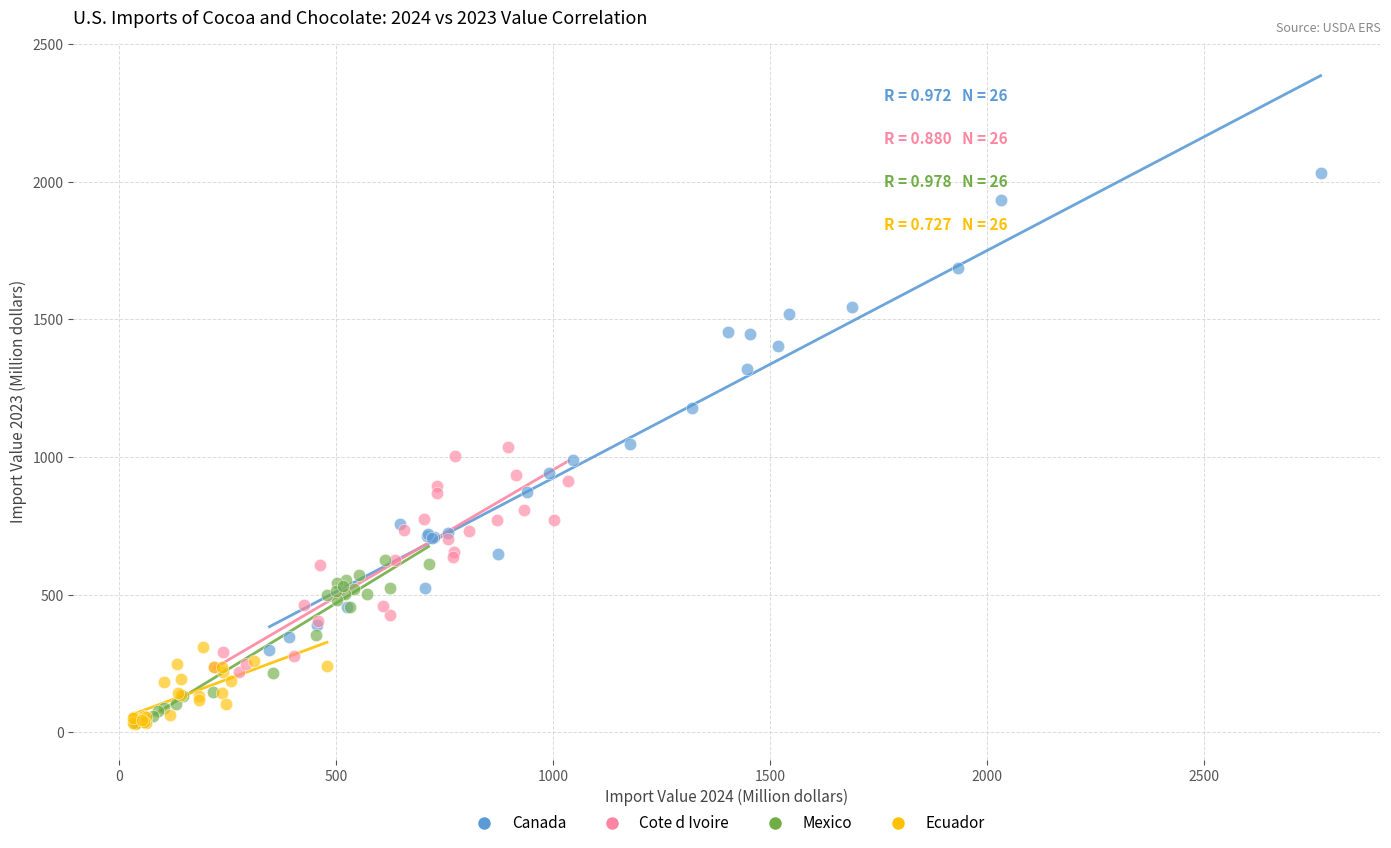

What are all the series names shown in the legend?

Canada, Cote d Ivoire, Mexico, Ecuador